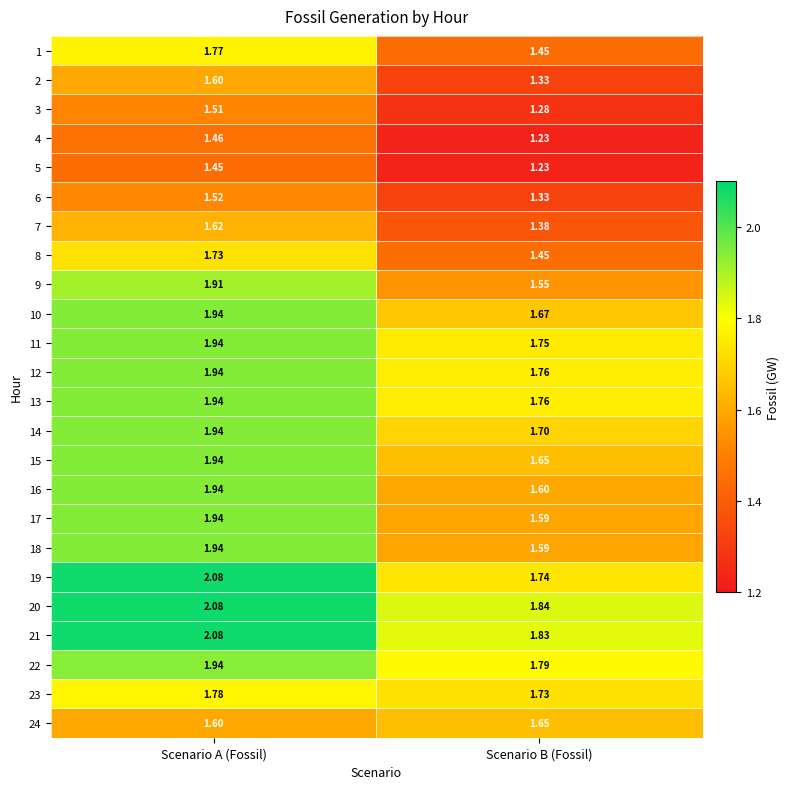

Which series changed the most between Scenario A (Fossil) and Scenario B (Fossil)?

9